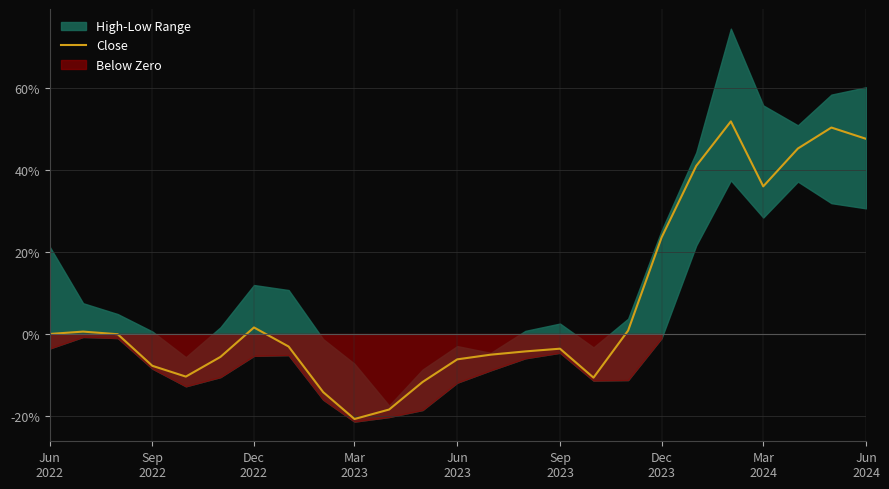

What is the maximum value for Close?

51.8